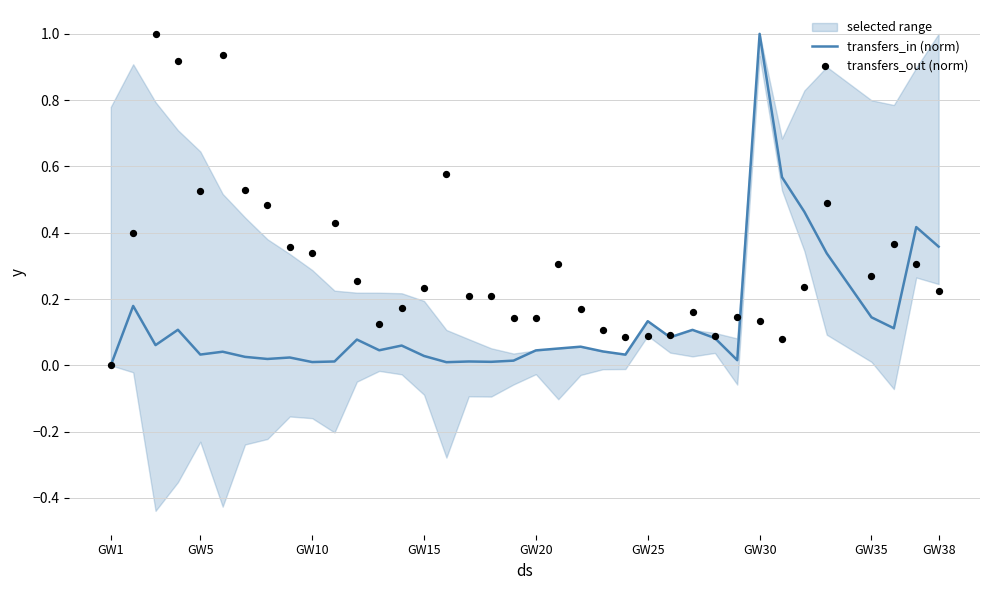

Which series reaches the maximum Y coordinate?

transfers_in (norm)